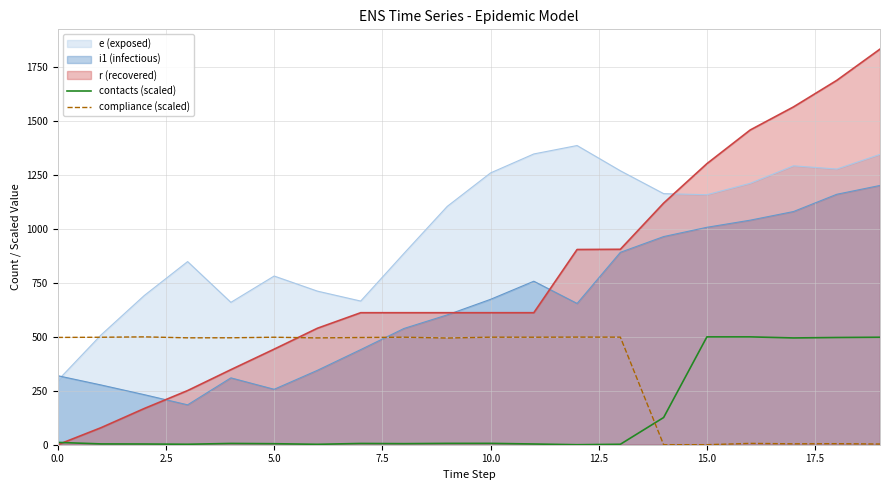

Rank the series by their average value, from lowest to highest.

contacts (scaled), compliance (scaled), i1 (infectious), r (recovered), e (exposed)